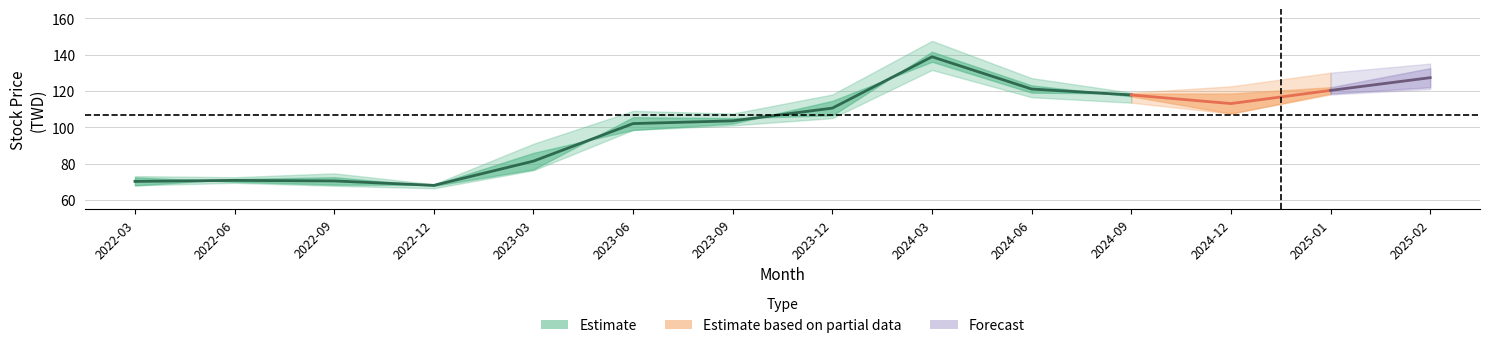

At which label does 最高 reach its minimum?

2022-12